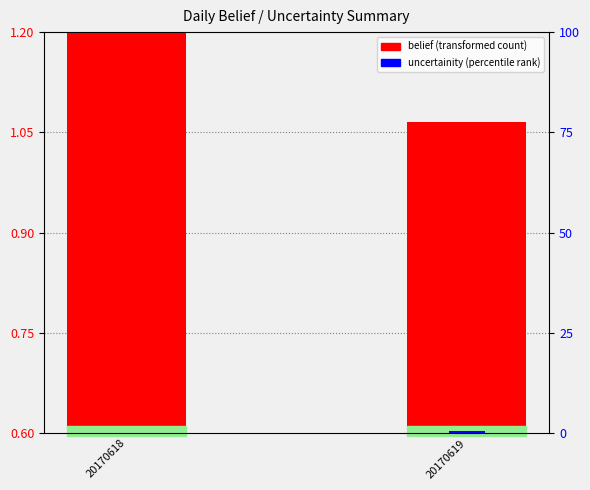

The uncertainity (percentile rank) series shows 0.5 at 20170619. True or false?

True